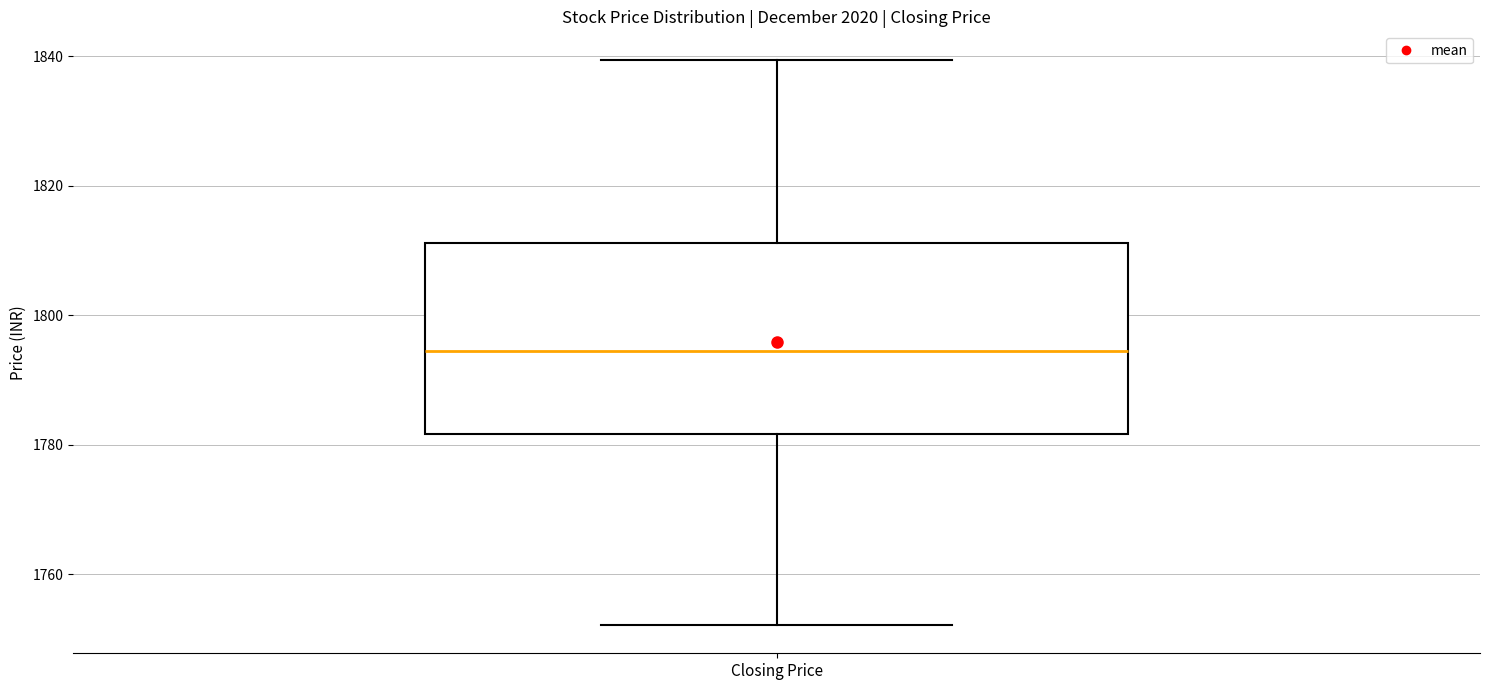

Where does the median line of the box for Closing Price sit on the y-axis? The values are not printed on the chart, so give them approximately, as read against the axis.

1794